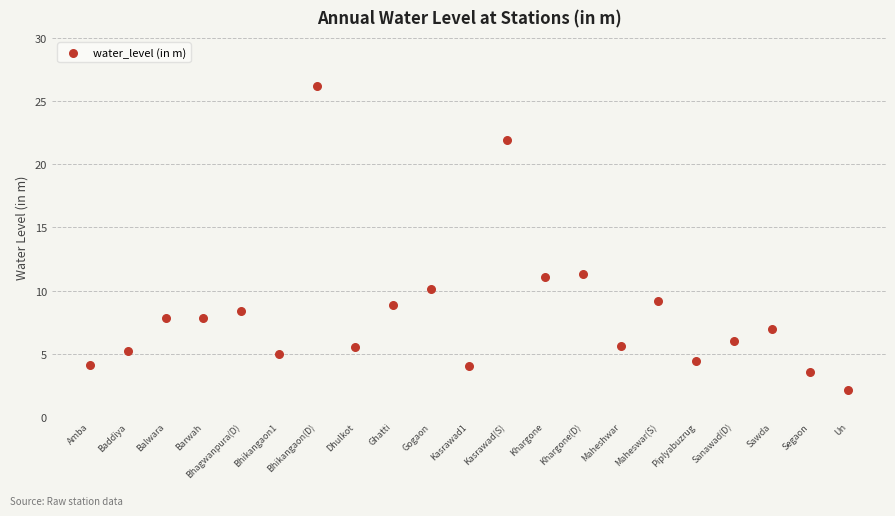

What is the range of Y values (max minus min)?

24.0